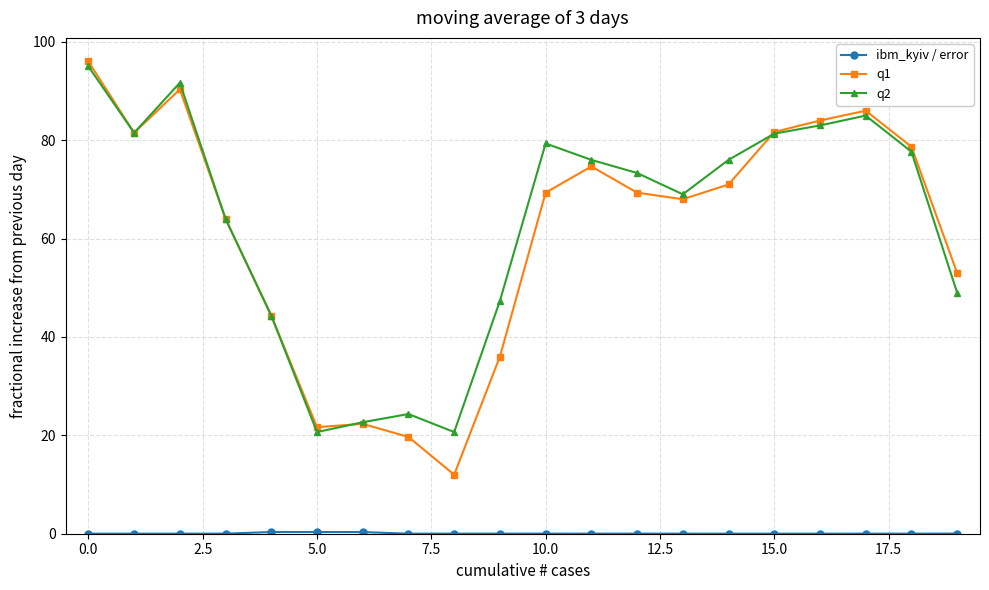

True or false: q2 has more than 2 points higher than both neighbors.

True